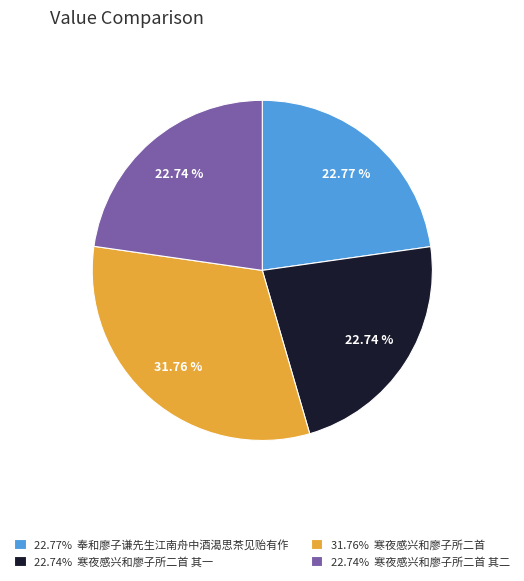

Is the sum of 22.74% 寒夜感兴和廖子所二首 其二 and 22.74% 寒夜感兴和廖子所二首 其一 greater than half?

No